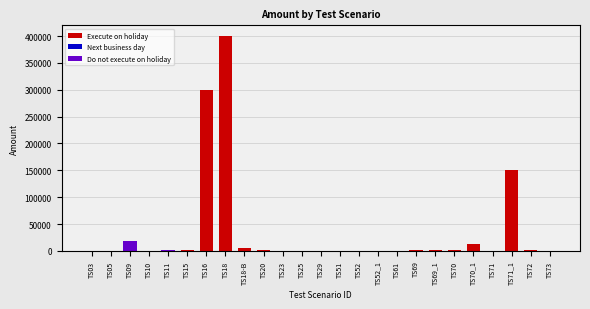

What is the sum of all values?

897700